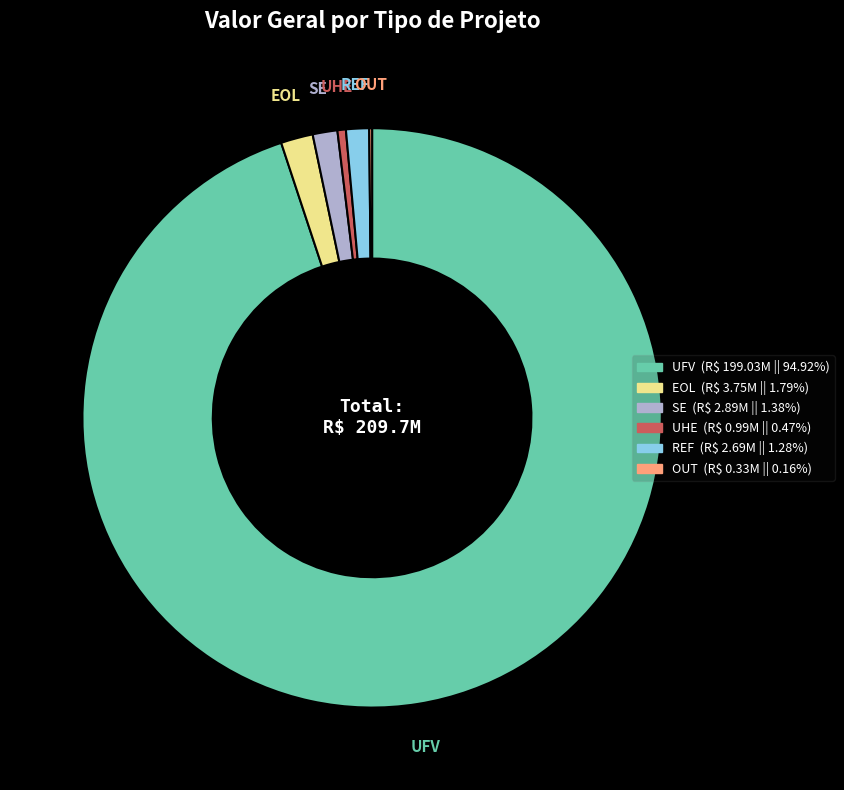

Combined, do REF and EOL account for over 50%?

No